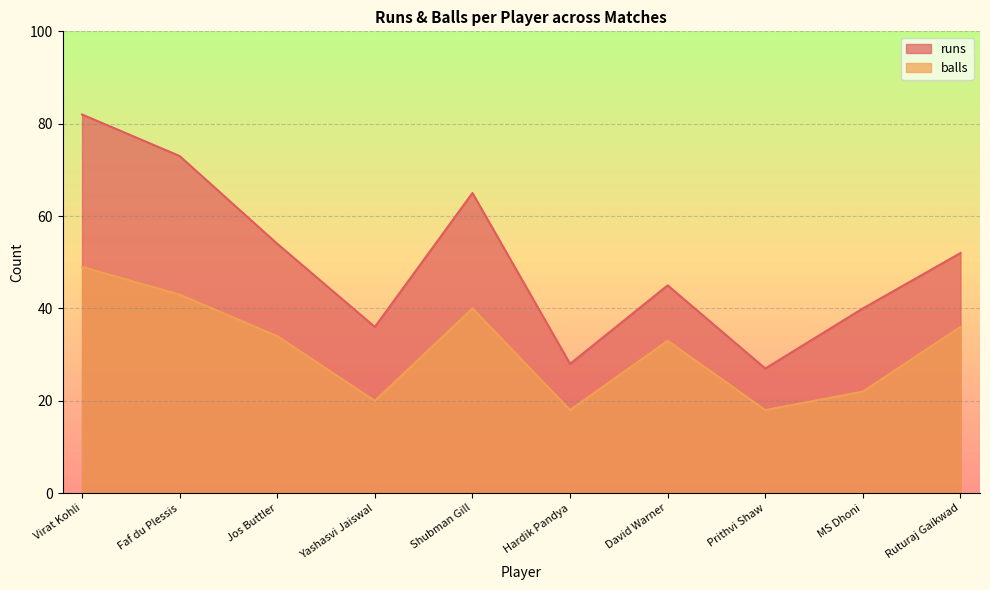

List the series in order of their overall mean, highest first.

runs, balls